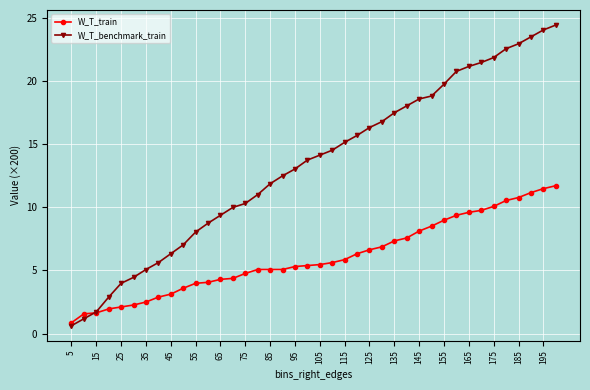

What is the smallest value displayed?

0.6